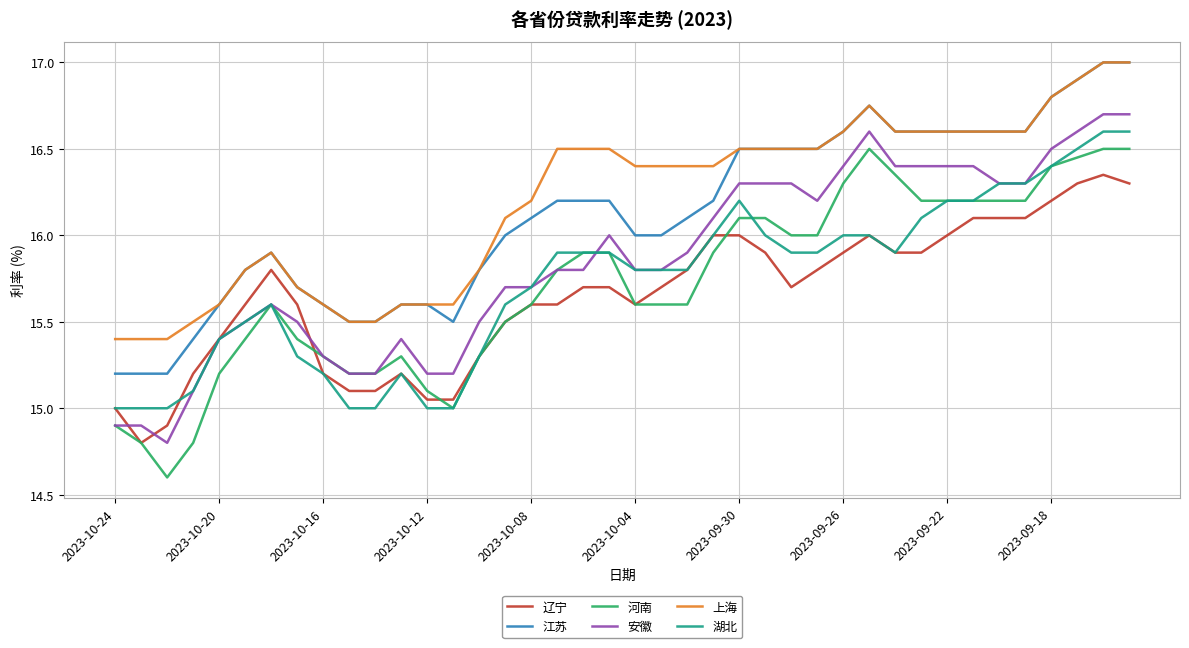

What is the sum of all 江苏 values?

644.8